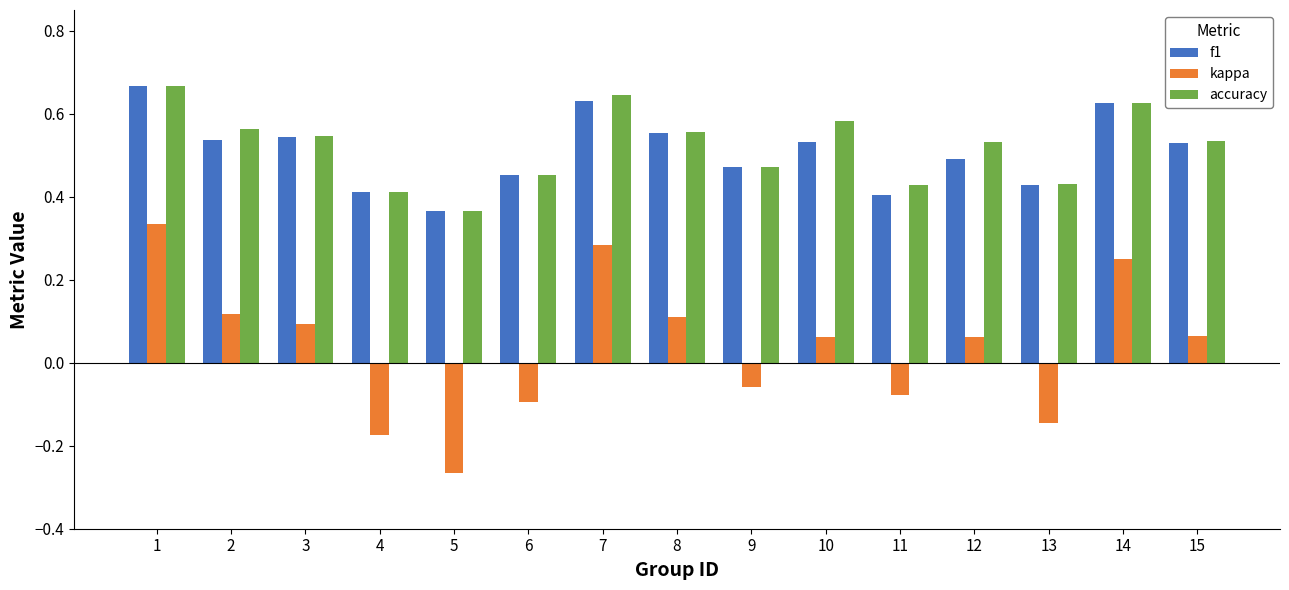

Where is accuracy nearest to the value 0?

5